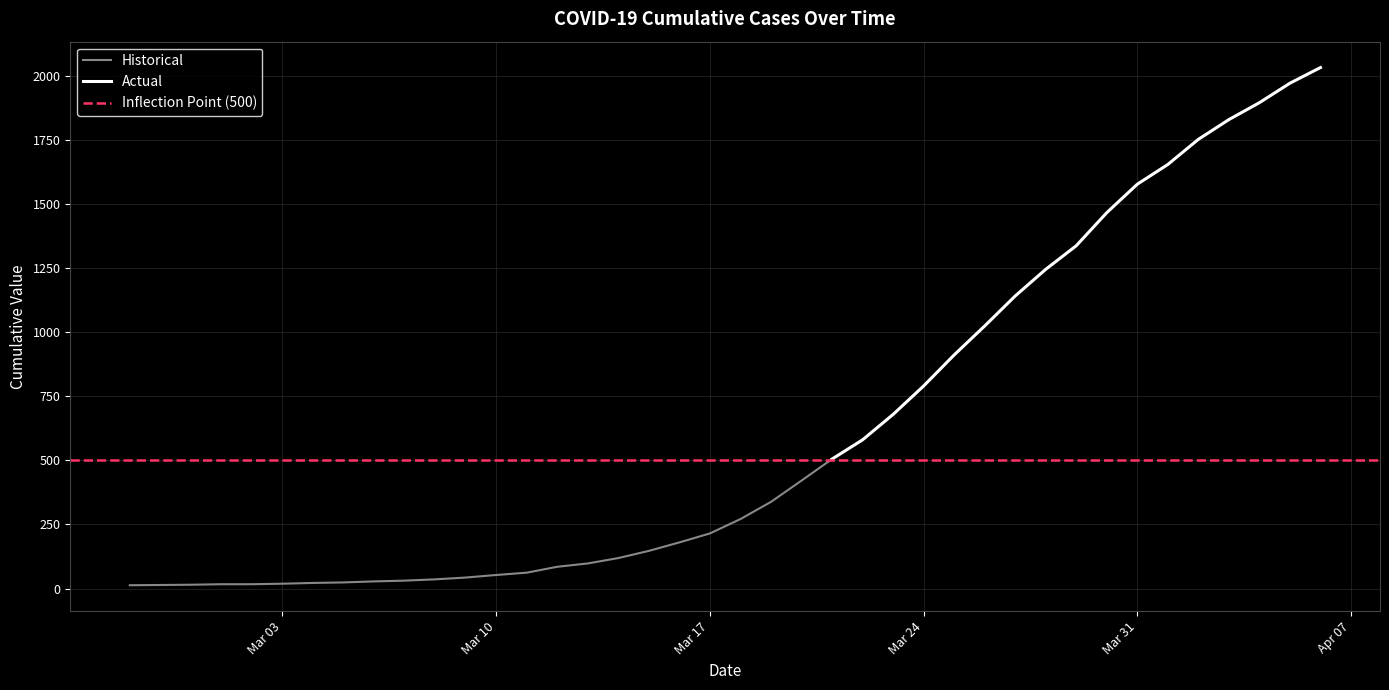

Does the chart display data point markers on the line(s)?

No